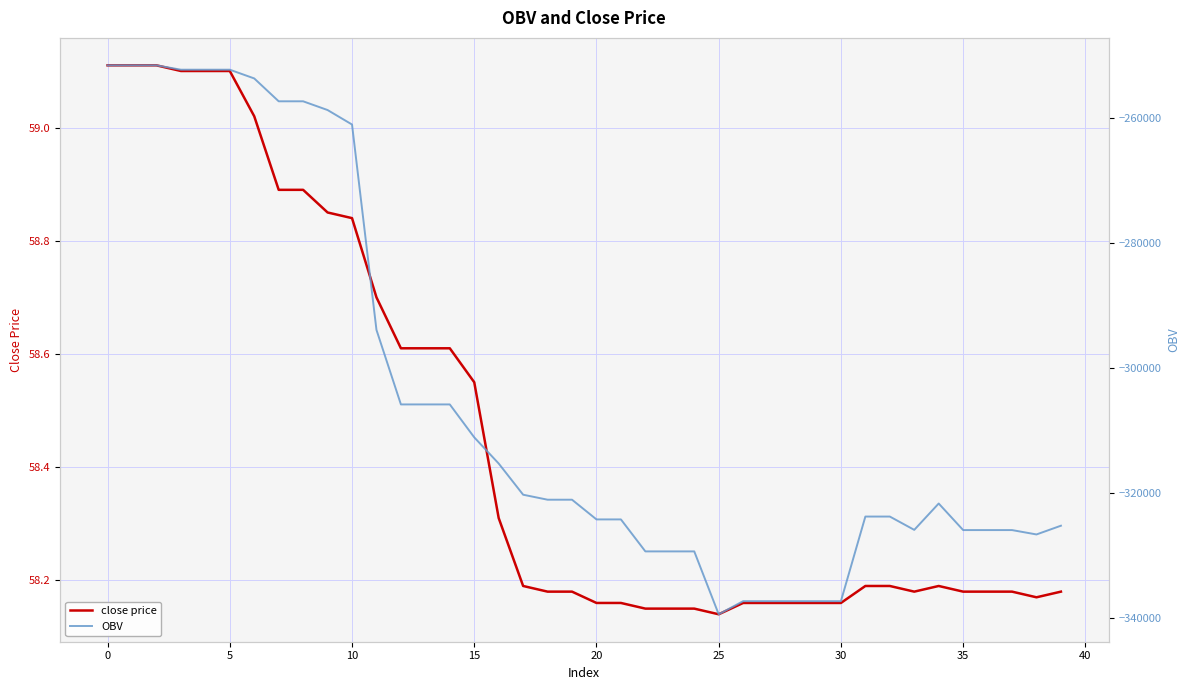

True or false: close price has a value of 41.1 at 5.

False